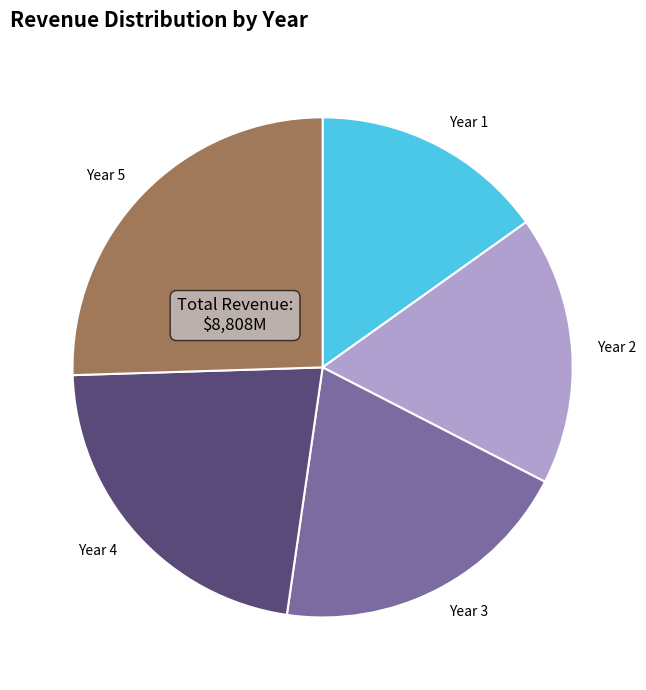

Approximately how many times larger is the value at Year 5 compared to Year 2?

1.5